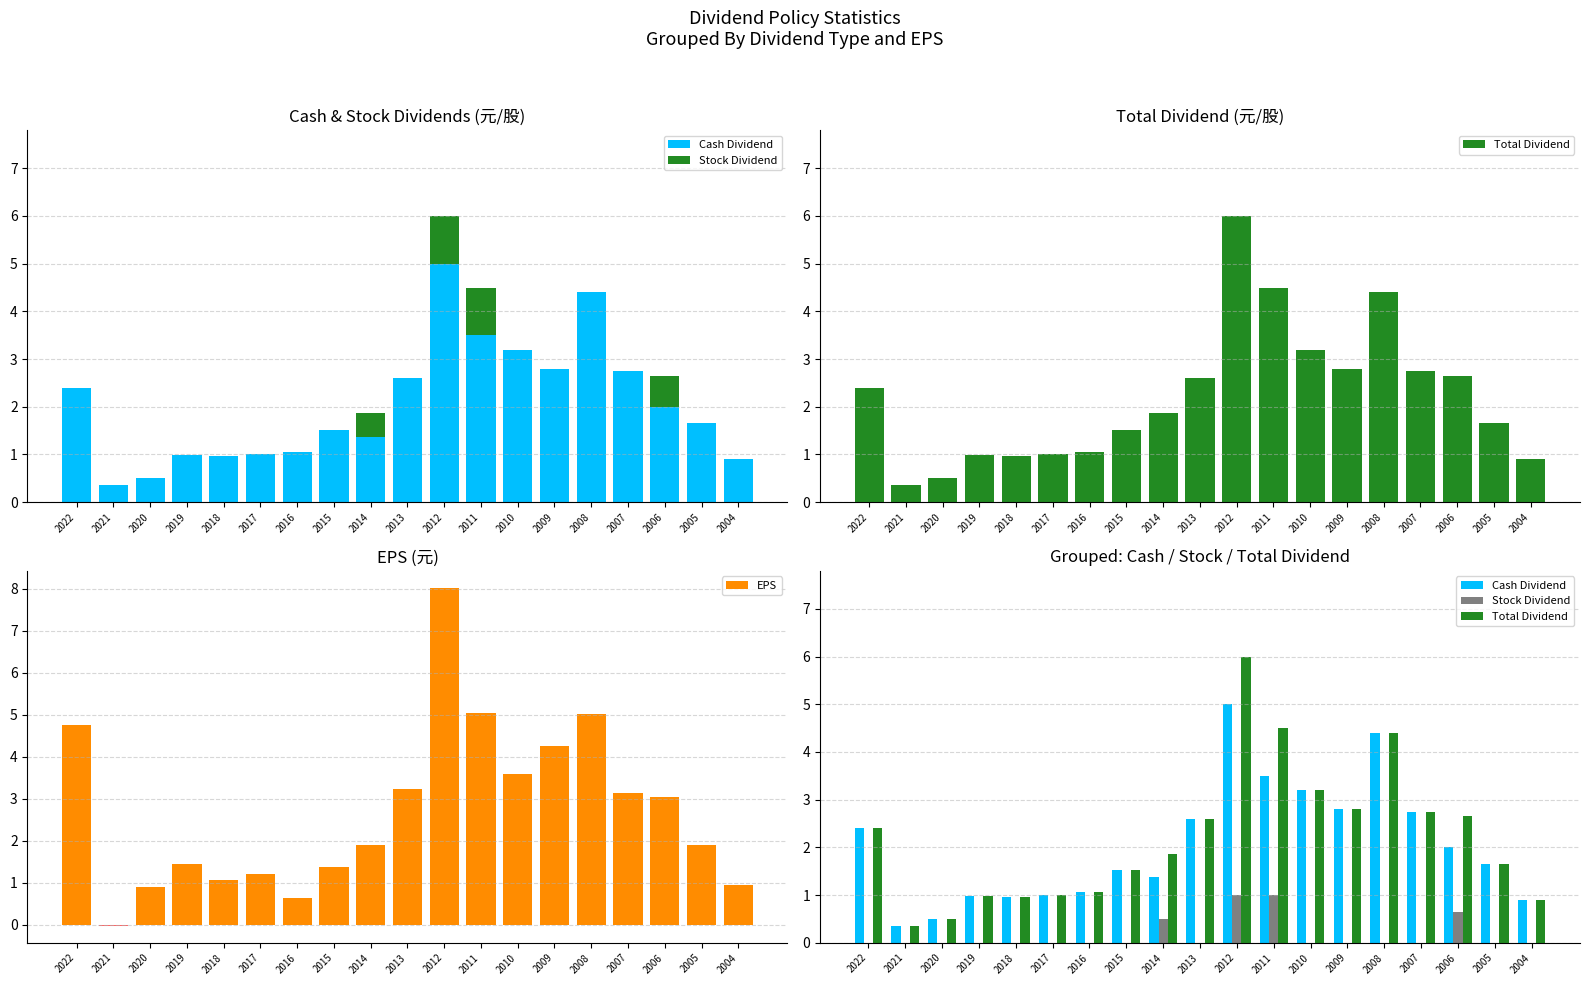

What is the total value across all series at 2018?

3.0